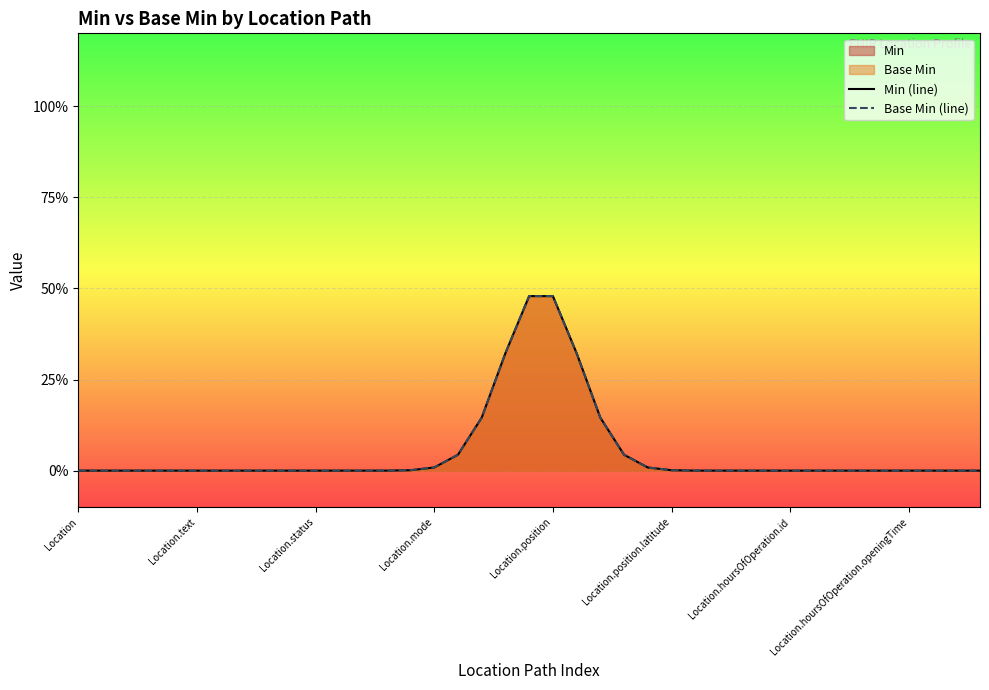

Which series has the largest total across all categories?

Min (line)